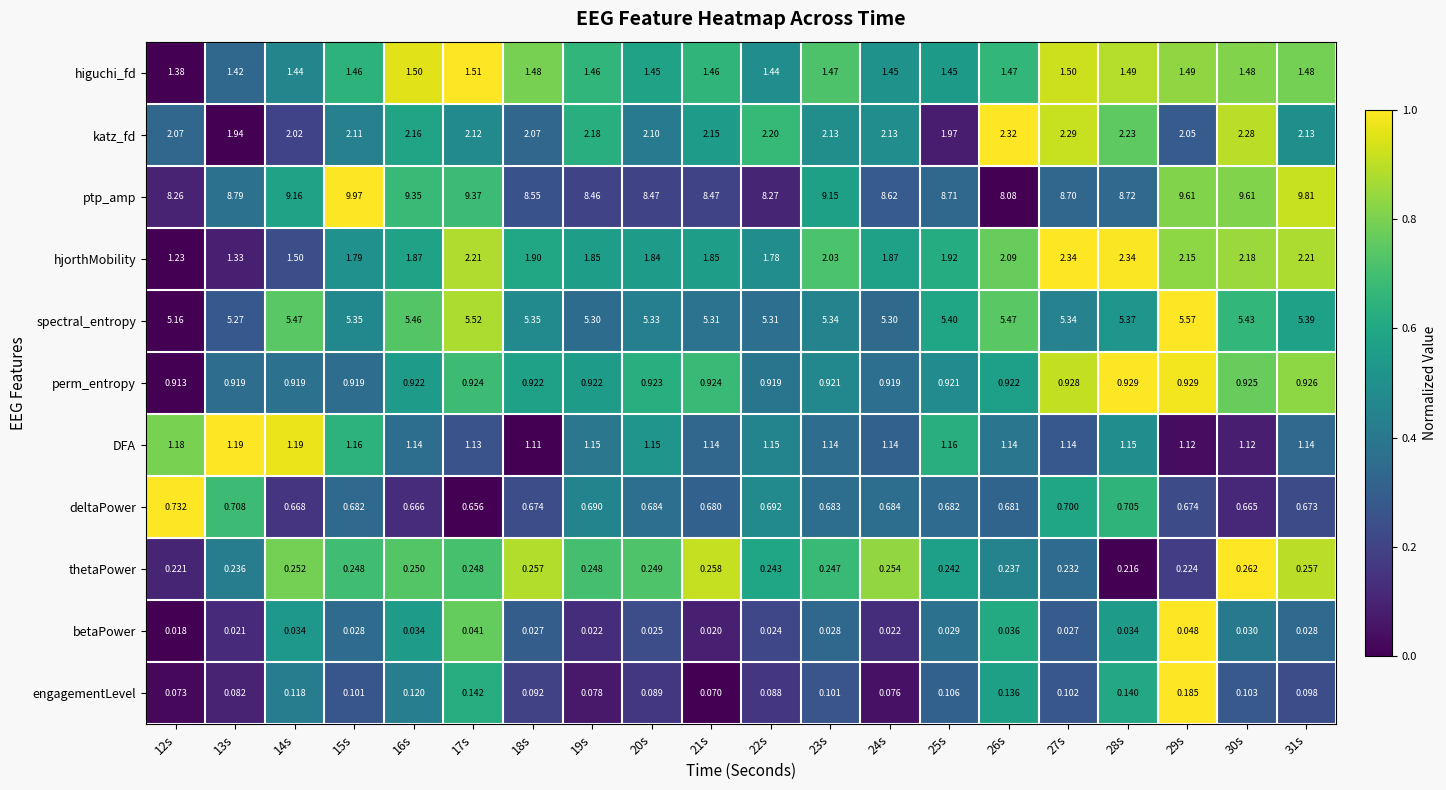

Which series changed the most between 19s and 29s?

ptp_amp